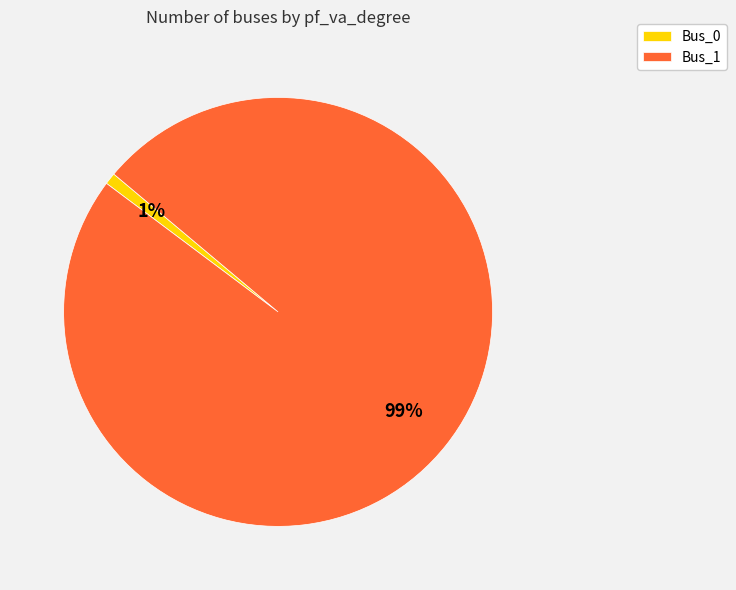

What is the majority slice?

Bus_1